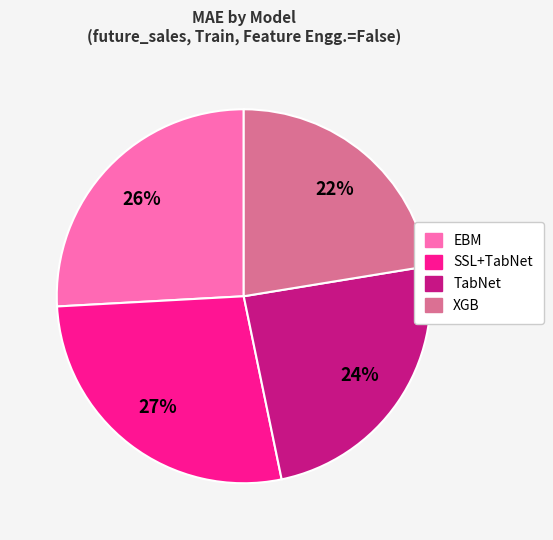

To the nearest percent, what is the difference between the TabNet and EBM slice percentages?

2%